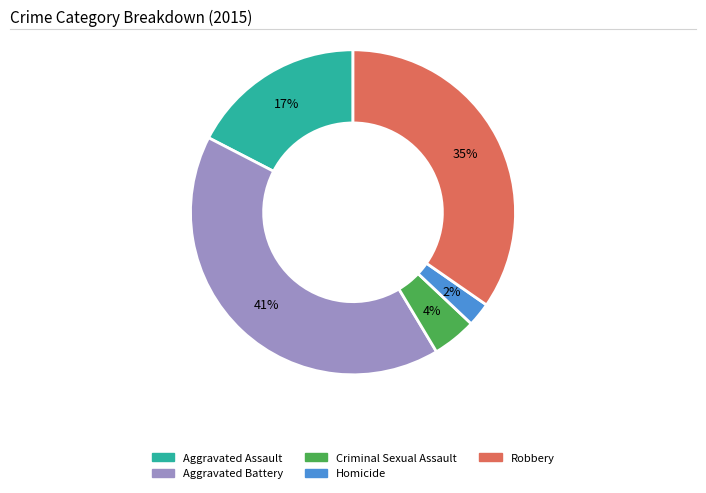

To the nearest percent, what portion does Criminal Sexual Assault represent?

4%